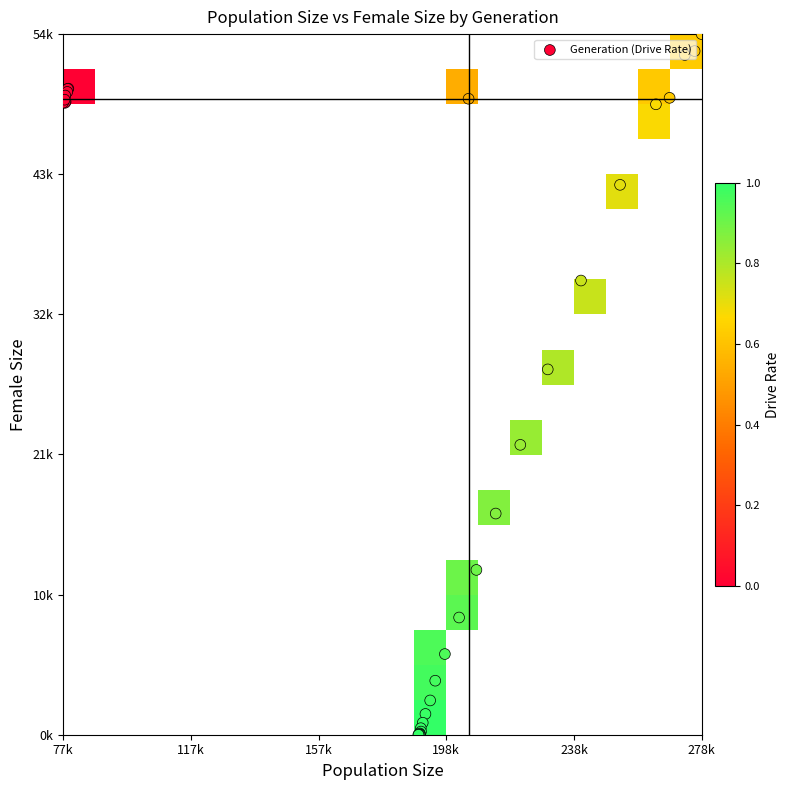

Reading left to right, transcribe all the data shown in this chart.

49515	49442	49455	50551	50535	50296	49976	49877	50013	49688	49760	49834	53491	54819	53182	49327	43025	35538	28586	22682	17306	12895	9172	6312	4228	2682	1626	939	512	247	99	43	13	3	2	0